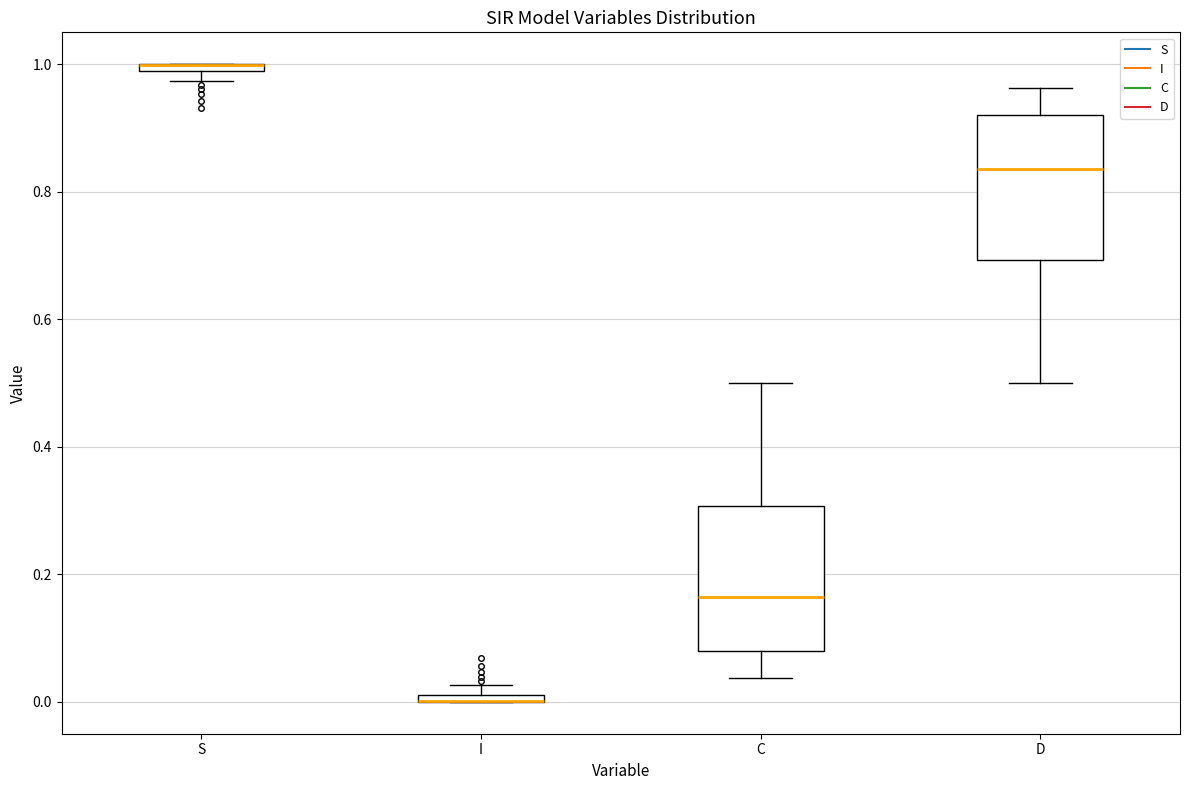

Where does the upper whisker of the box for D end on the y-axis? The values are not printed on the chart, so give them approximately, as read against the axis.

0.96